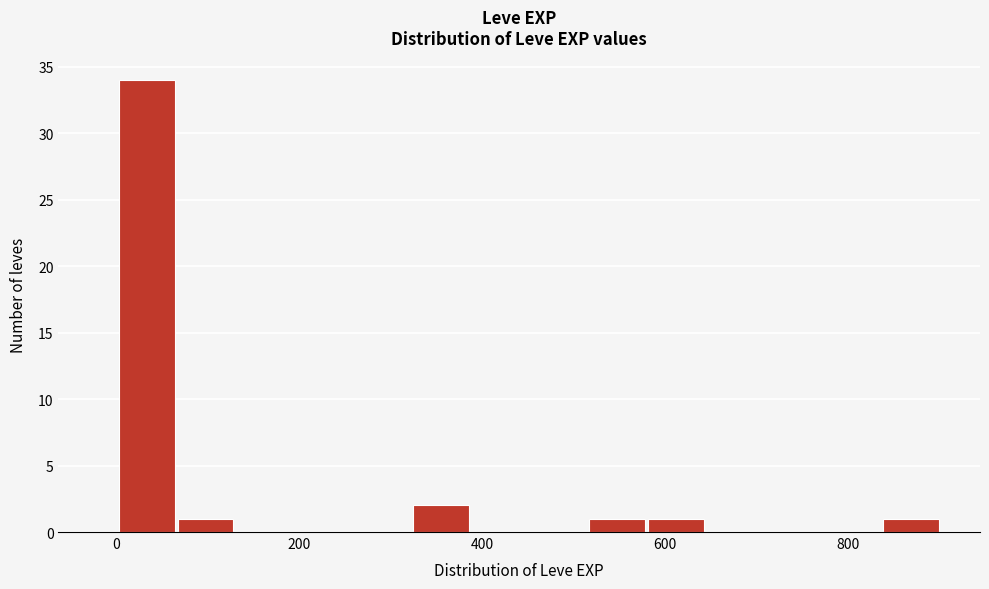

Read against the x-axis, roughly where is the centre of the tallest bar?

40